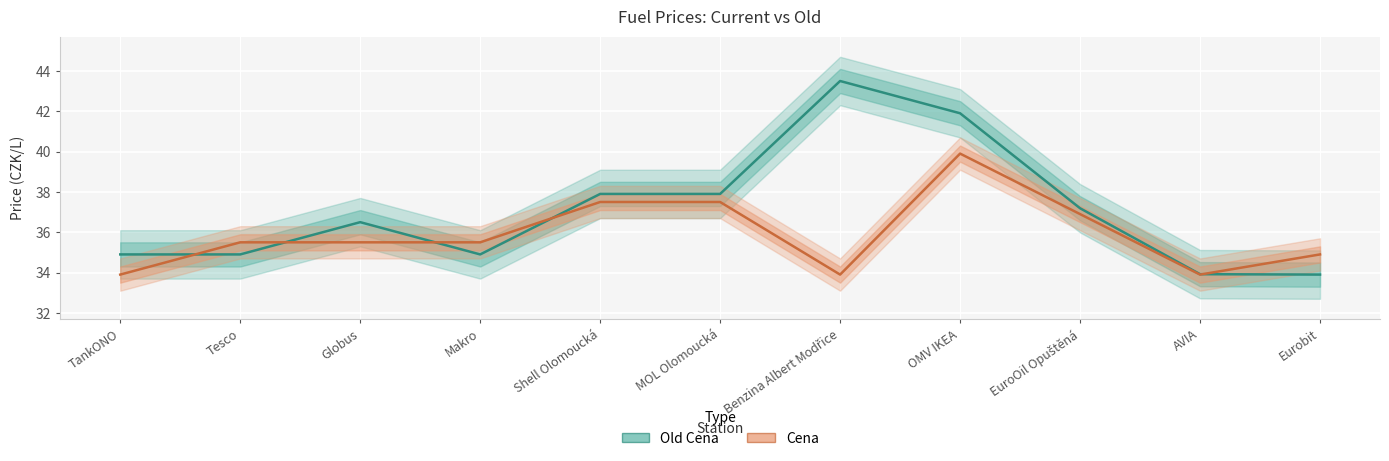

Which label corresponds to the smallest value in the chart?

Eurobit